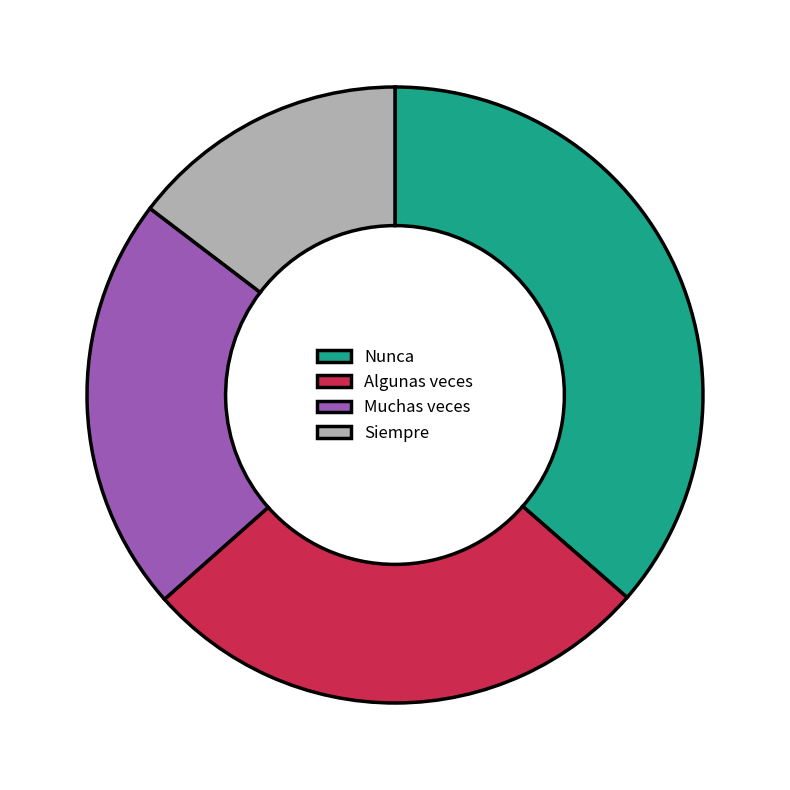

Which has a higher value, Algunas veces or Siempre?

Algunas veces